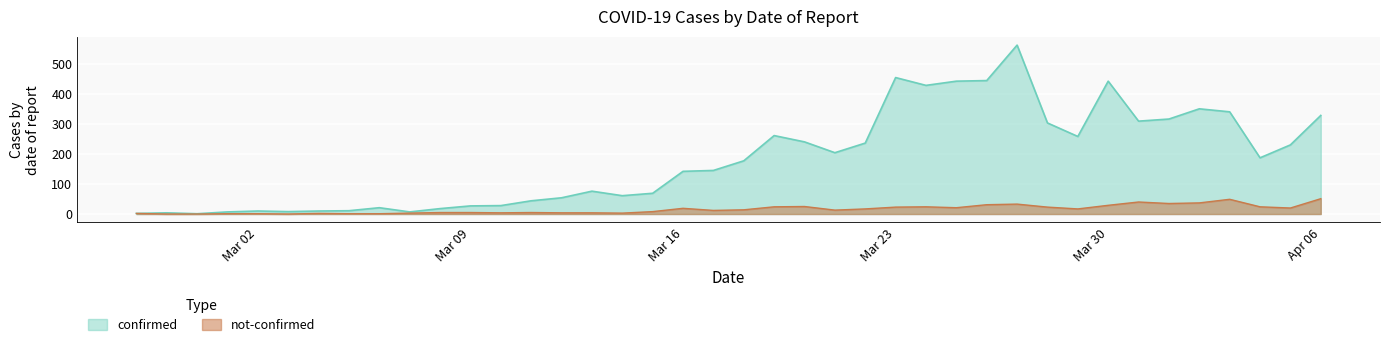

What is the total value across all series at 2020-03-08?

23